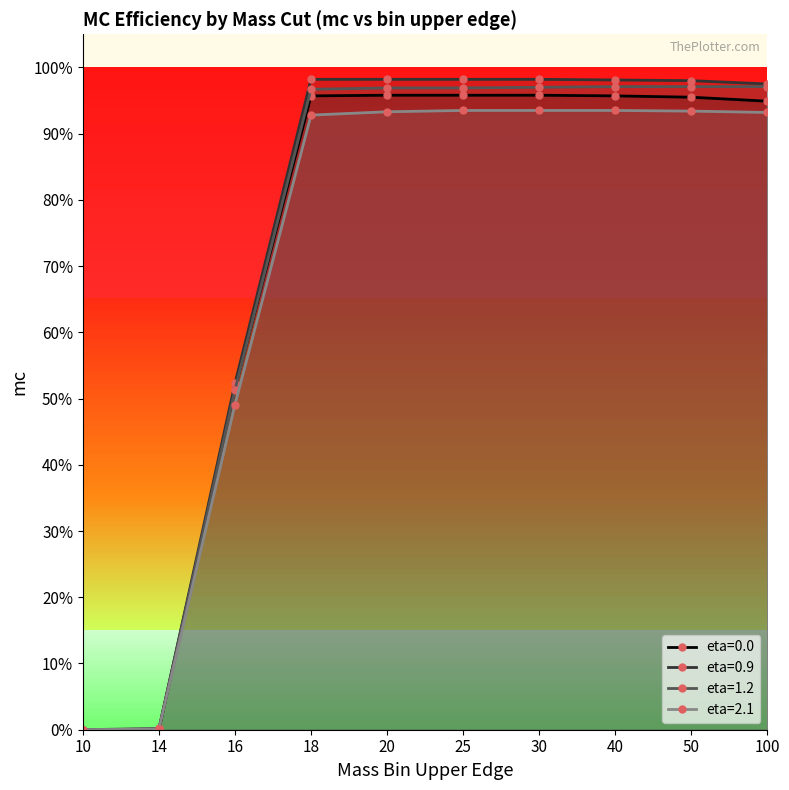

True or false: eta=2.1 has a value of 1.5 at 100.

False